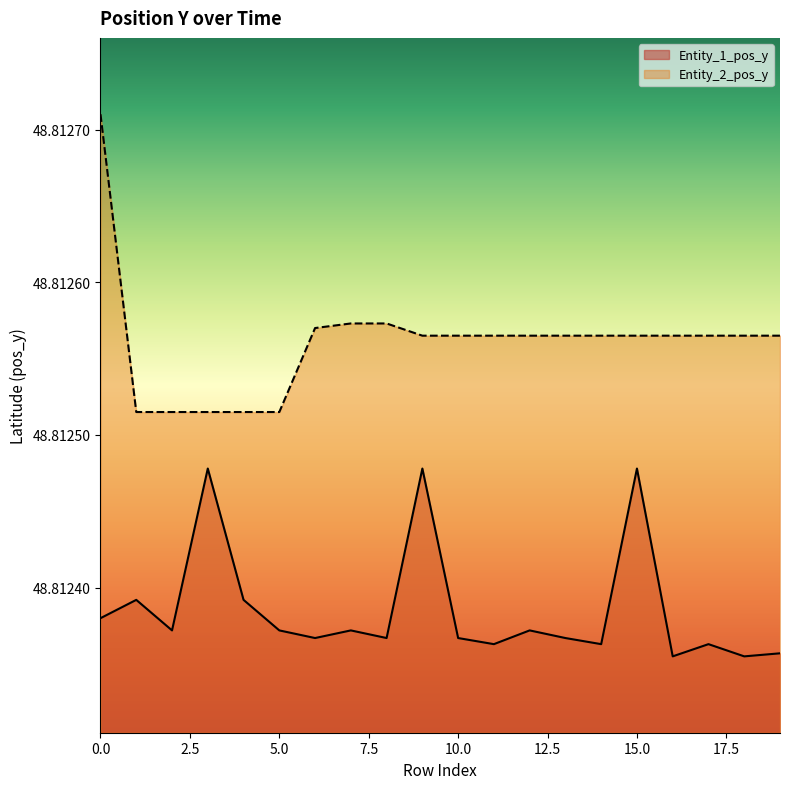

True or false: Entity_1_pos_y has a value of 48.8 at 6.

True